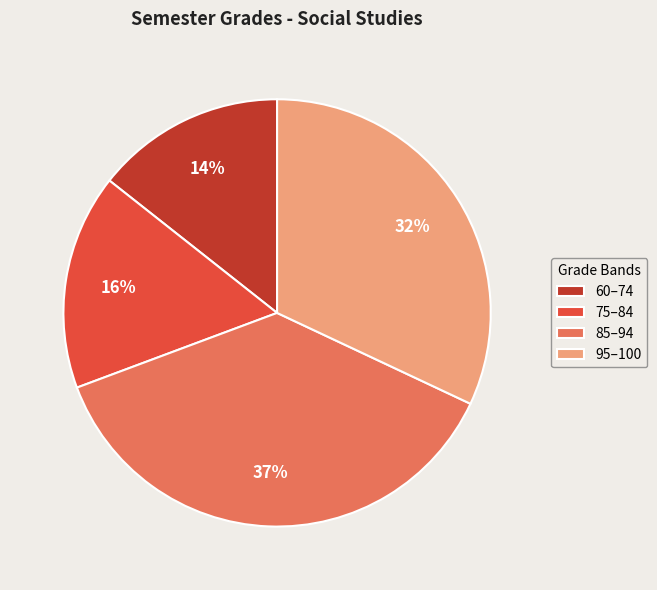

Which slice is the largest?

85–94